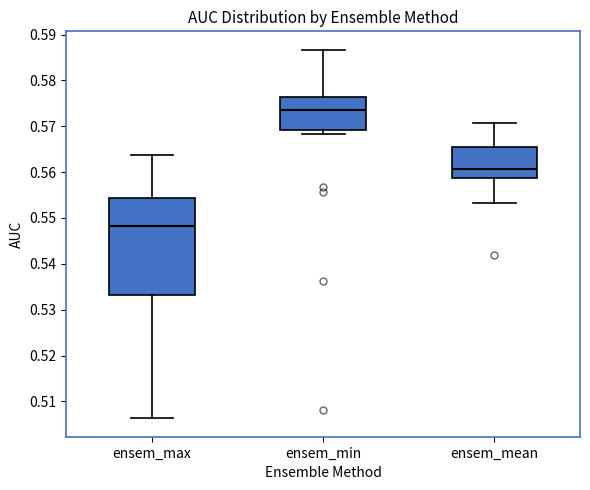

Reading left to right, read every box against the y-axis: the position of its median line, the range the box covers, and the ends of its whiskers. The values are not printed on the chart, so give them approximately, as read against the axis.

ensem_max: median 0.548, box 0.533 to 0.554, whiskers 0.506 to 0.564
ensem_min: median 0.573, box 0.569 to 0.576, whiskers 0.568 to 0.587
ensem_mean: median 0.561, box 0.559 to 0.566, whiskers 0.553 to 0.571